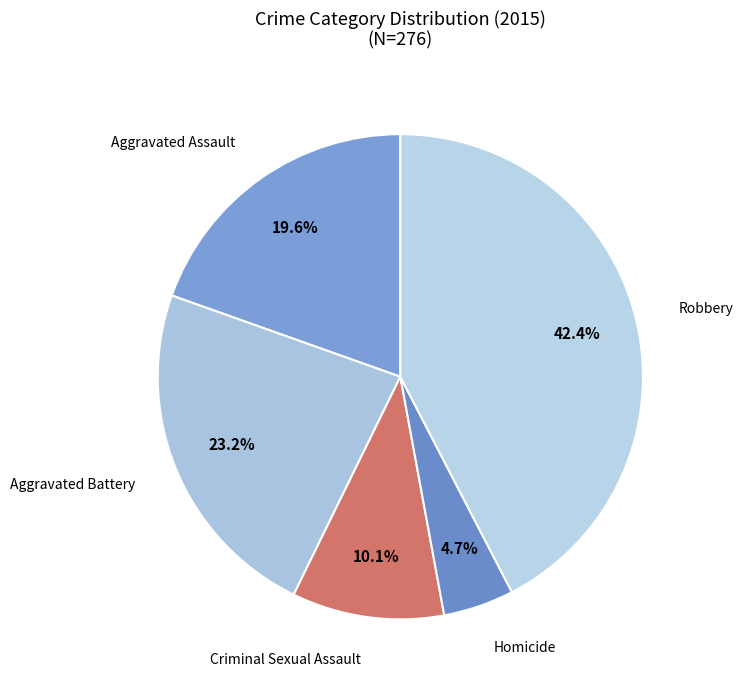

How much of the chart is everything except Homicide?

95.3%